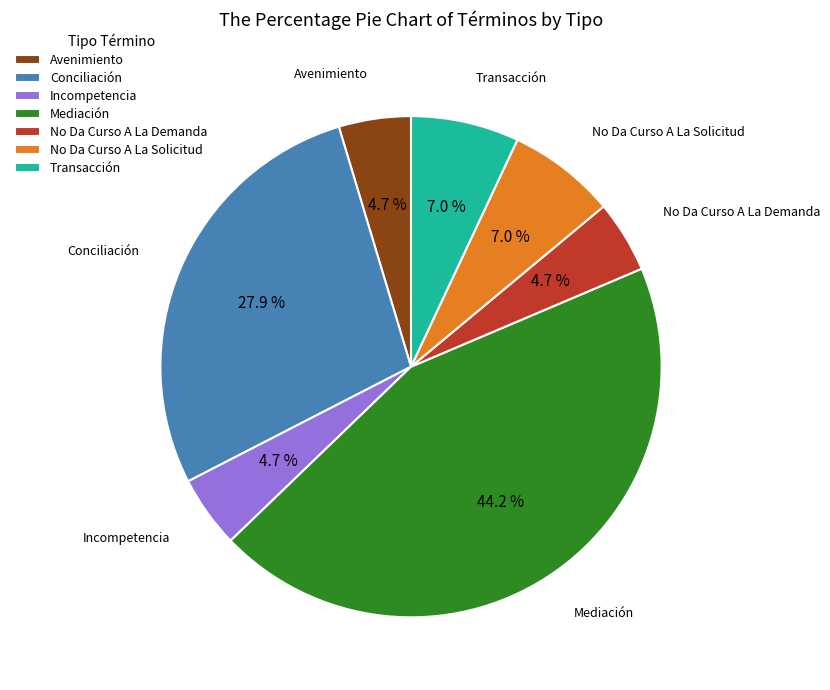

Does Avenimiento account for over 50% of the chart?

No